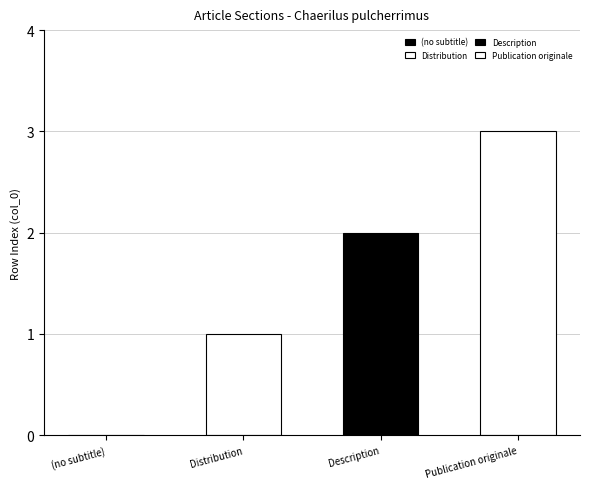

The value at Description is 2. True or false?

True